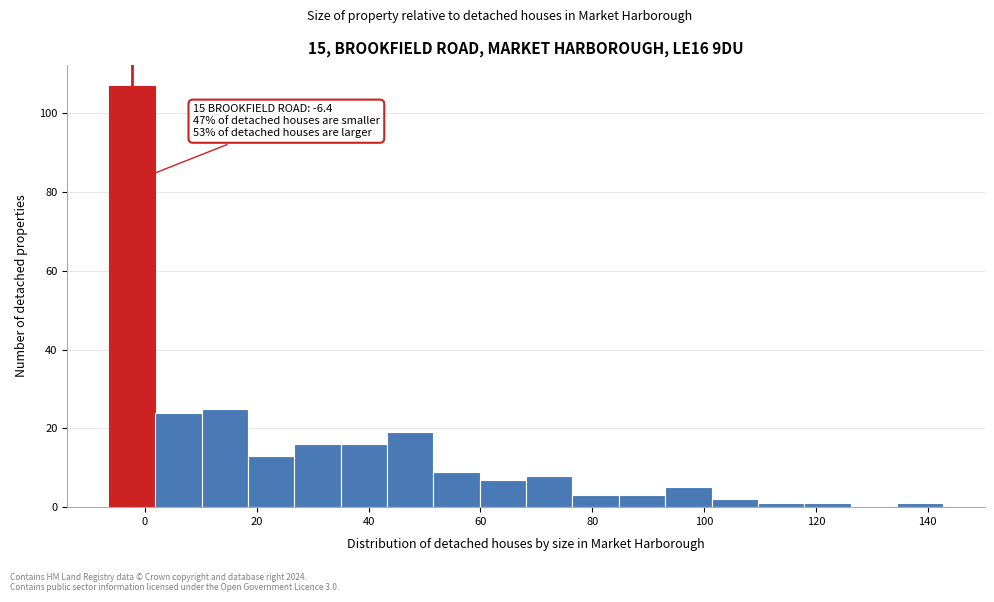

Which range on the x-axis has the tallest bar?

-6 to 2